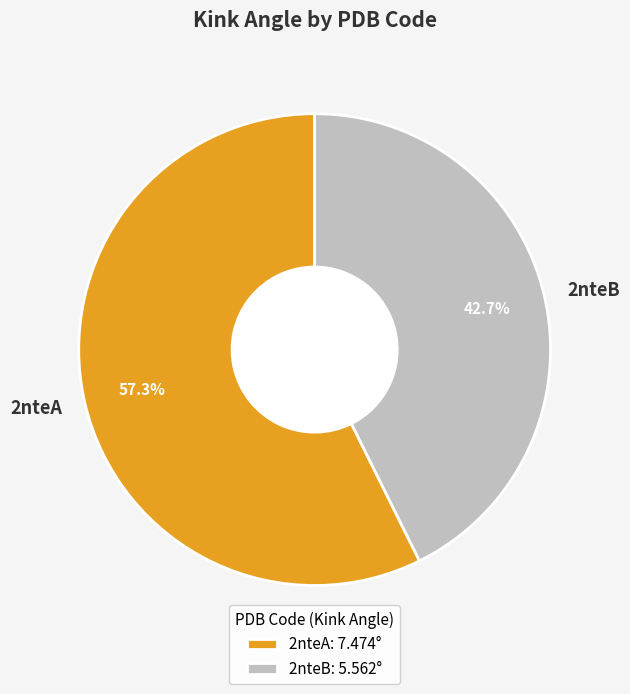

Between 2nteA and 2nteB, which is larger?

2nteA